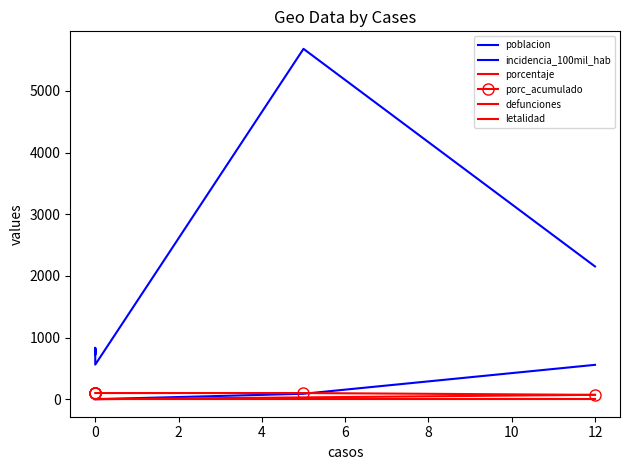

What is the difference between the maximum and minimum values in the poblacion series?

5121.0